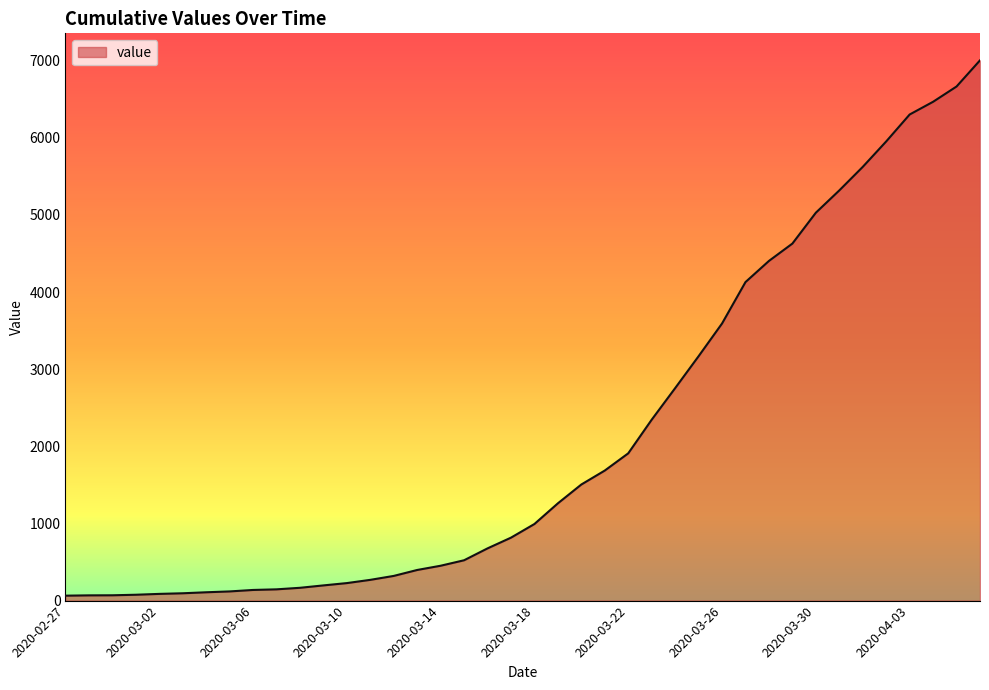

What is the difference between the maximum and minimum values?

6939